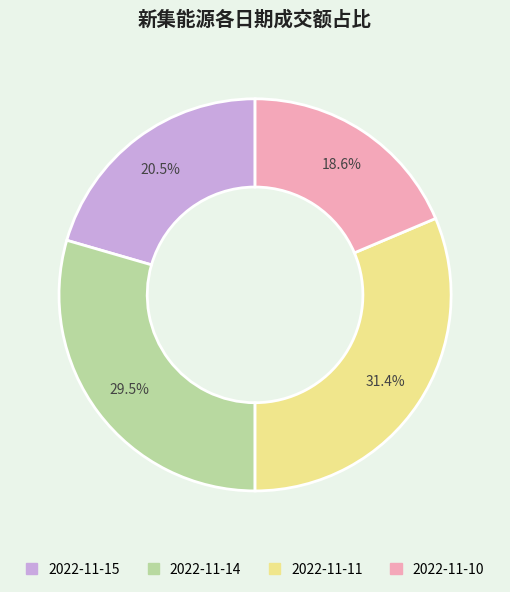

Approximately how many times larger is the value at 2022-11-15 compared to 2022-11-11?

0.7